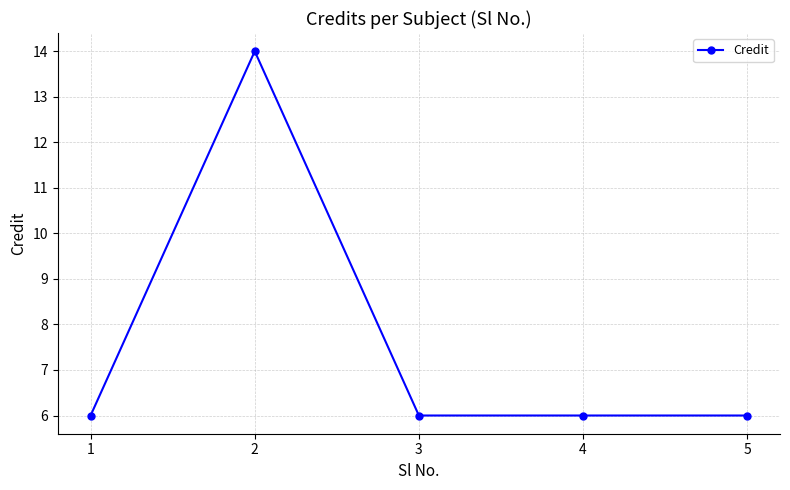

What is the difference between the maximum and minimum values?

8